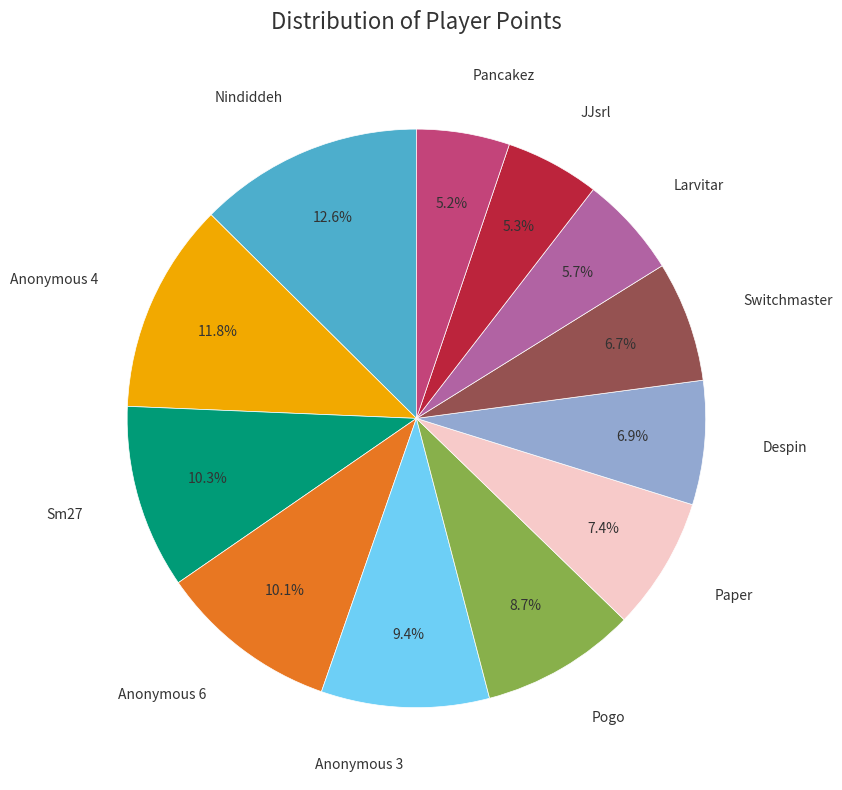

Does any single category account for the majority?

No